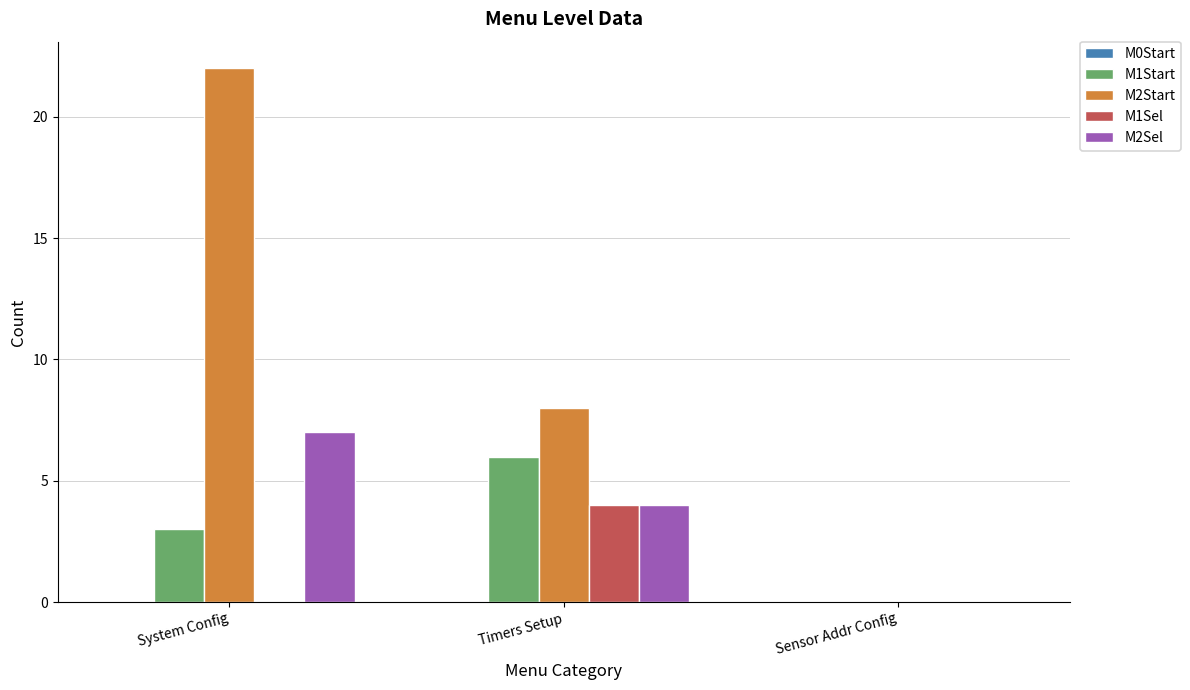

Between System Config and Sensor Addr Config, which series saw the biggest shift?

M2Start